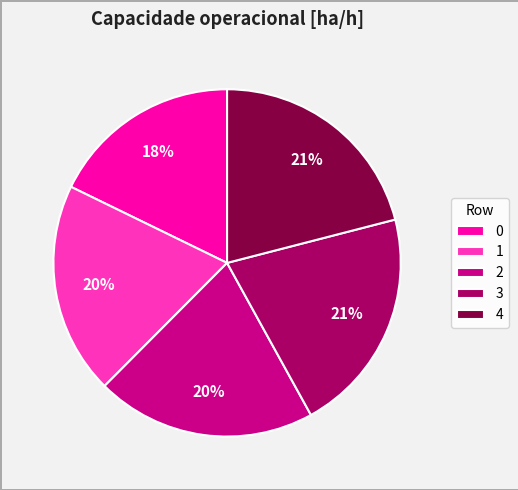

To the nearest percent, what is the difference between the 1 and 4 slice percentages?

1%